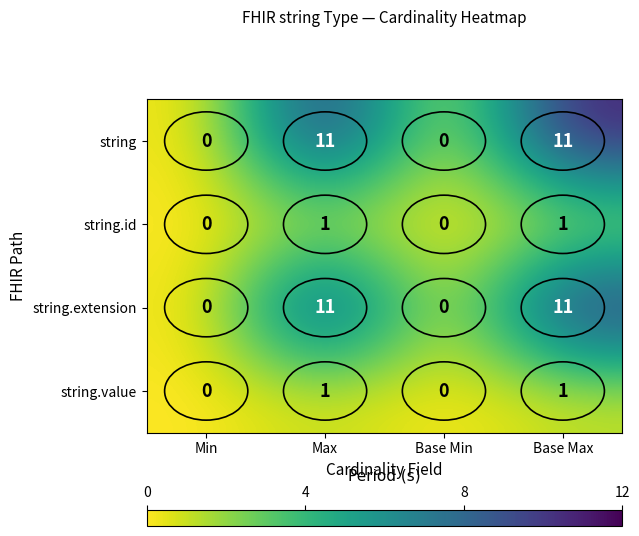

Is it true that string.value equals 1 at Base Max?

True